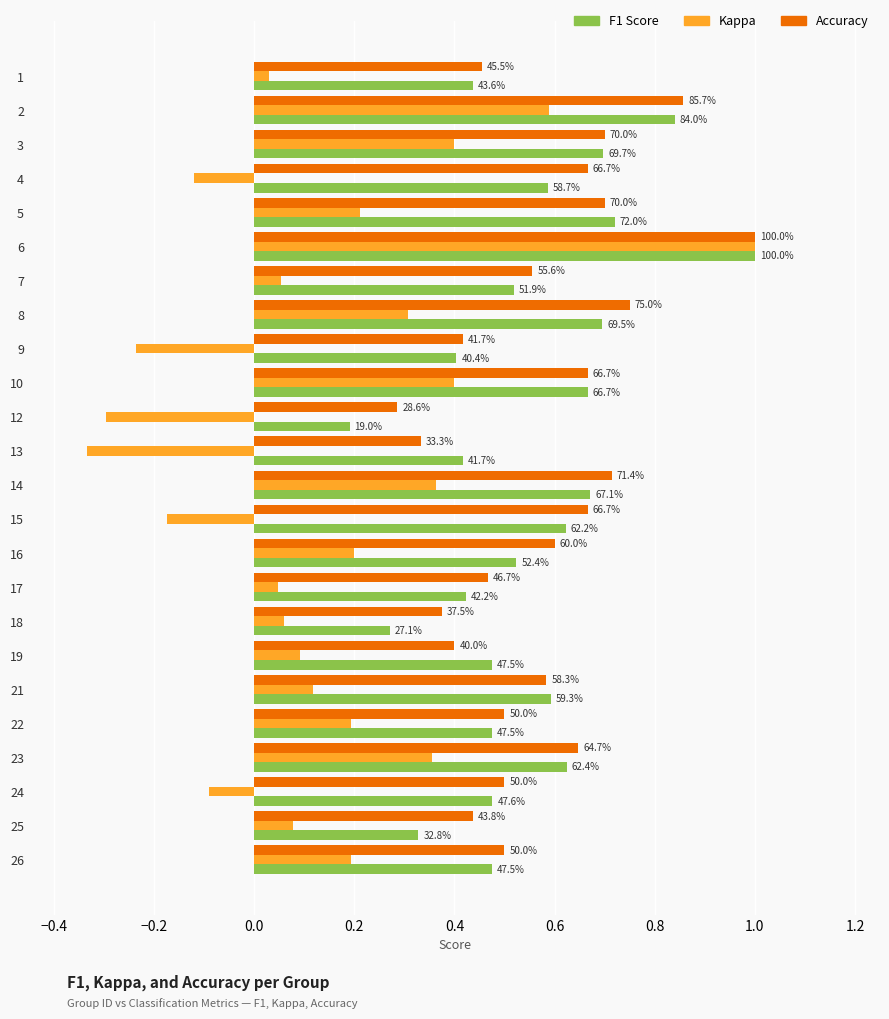

What is the label of the 8th bar from the right?

16